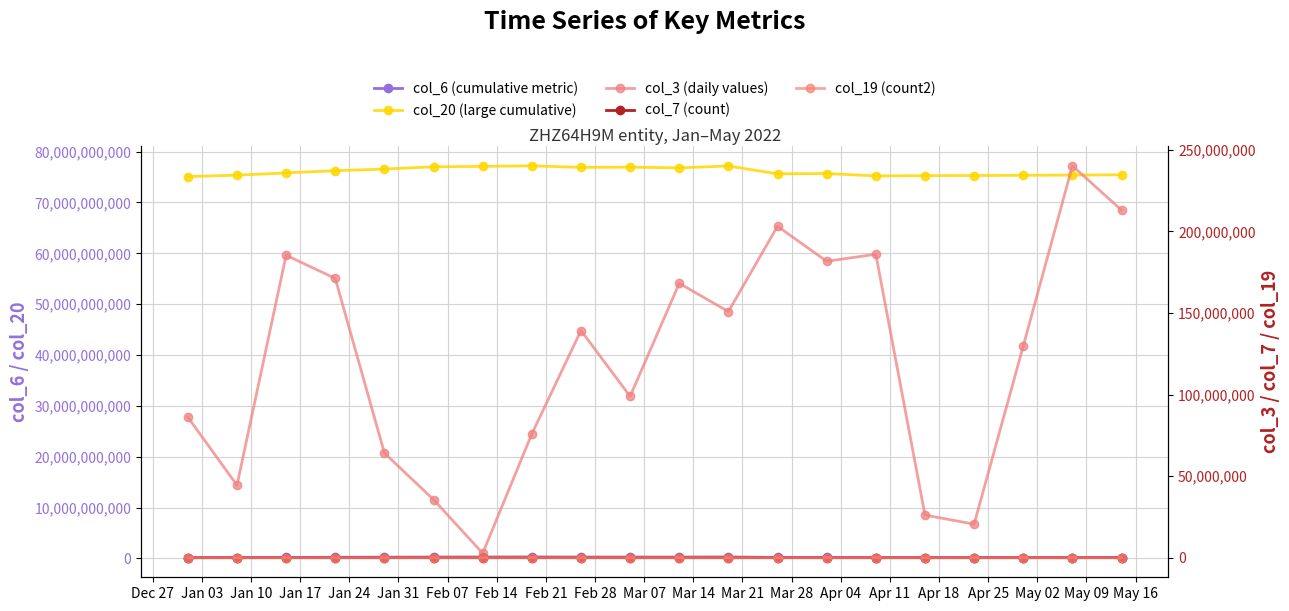

What are all the series names shown in the legend?

col_6 (cumulative metric), col_20 (large cumulative), col_3 (daily values), col_7 (count), col_19 (count2)